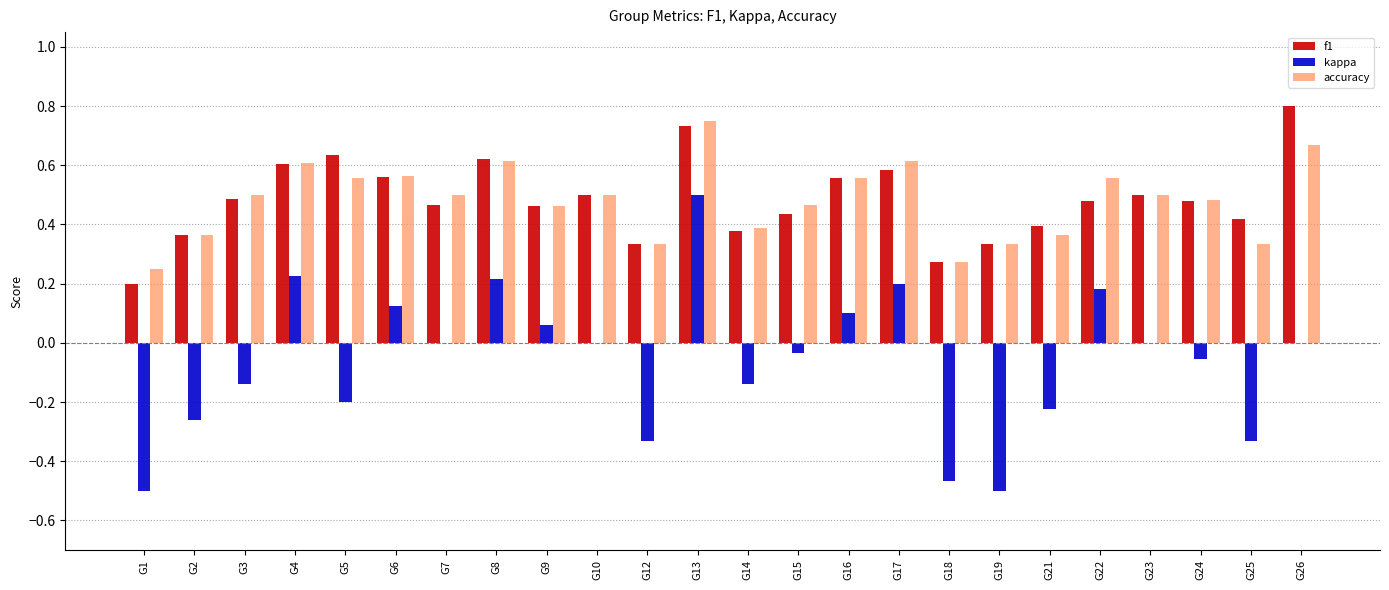

Which category has the highest value across all series?

G26